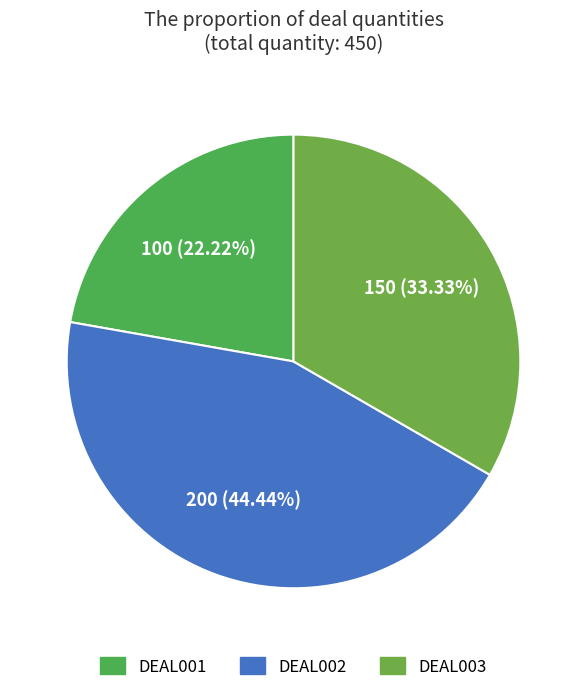

To the nearest percent, what is the difference between the largest and smallest slice percentages?

22%